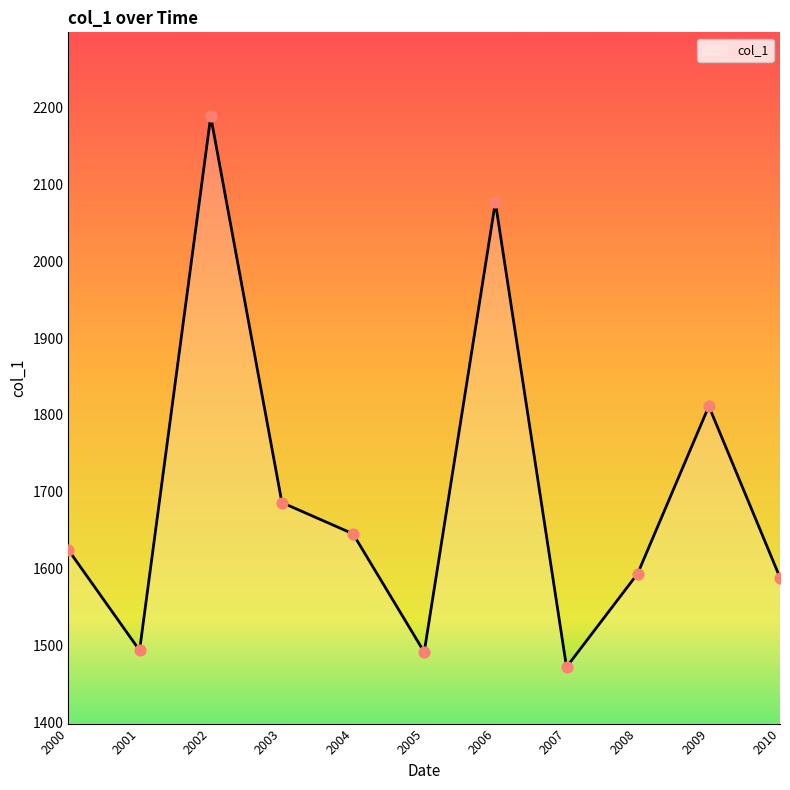

What is the ratio of the value at 2006 to the value at 2010?

1.3